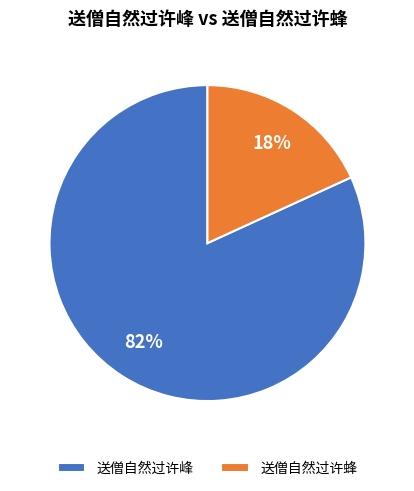

Does any single category account for the majority?

Yes